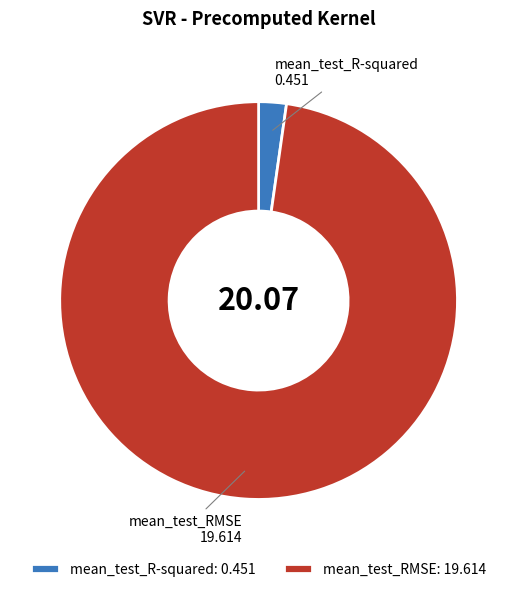

How many slices are in this pie chart?

2